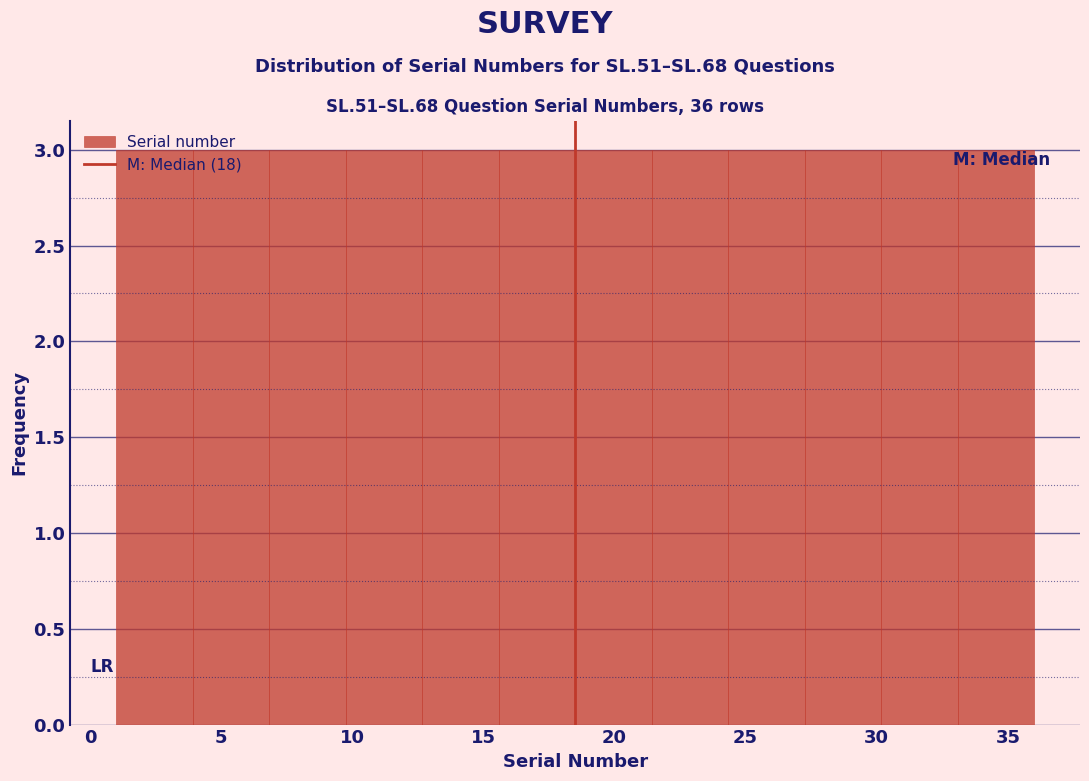

How tall is the bar that spans 18.5 to 21.5 on the x-axis? Neither the bar edges nor the heights are printed on the chart, so give them approximately, as read against the axes.

3